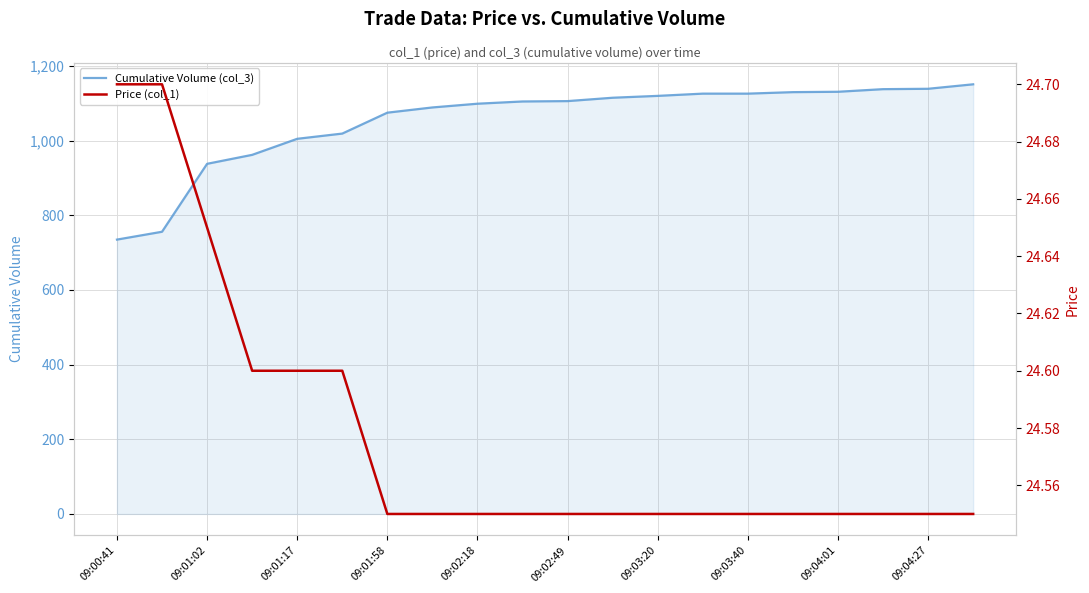

What is the highest value of the Cumulative Volume (col_3) series?

1151